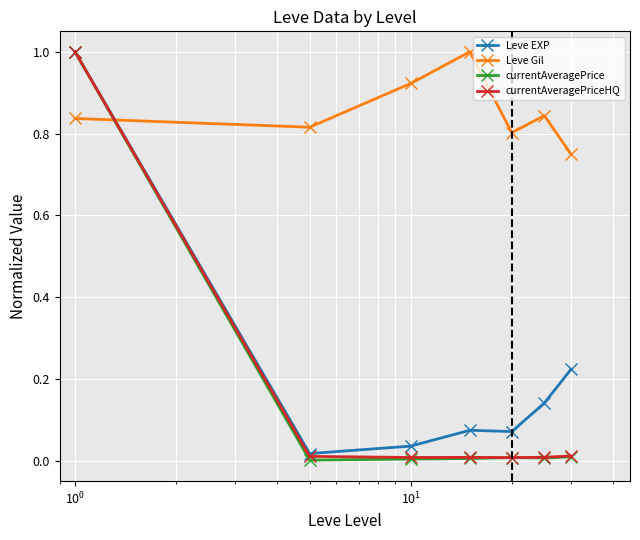

What are all the series names shown in the legend?

Leve EXP, Leve Gil, currentAveragePrice, currentAveragePriceHQ